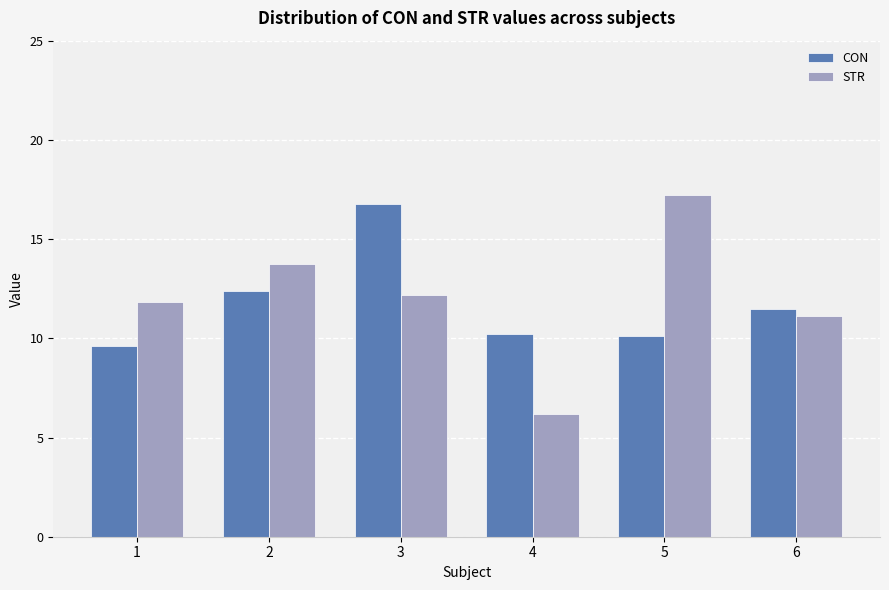

Count the number of categories in the chart.

6